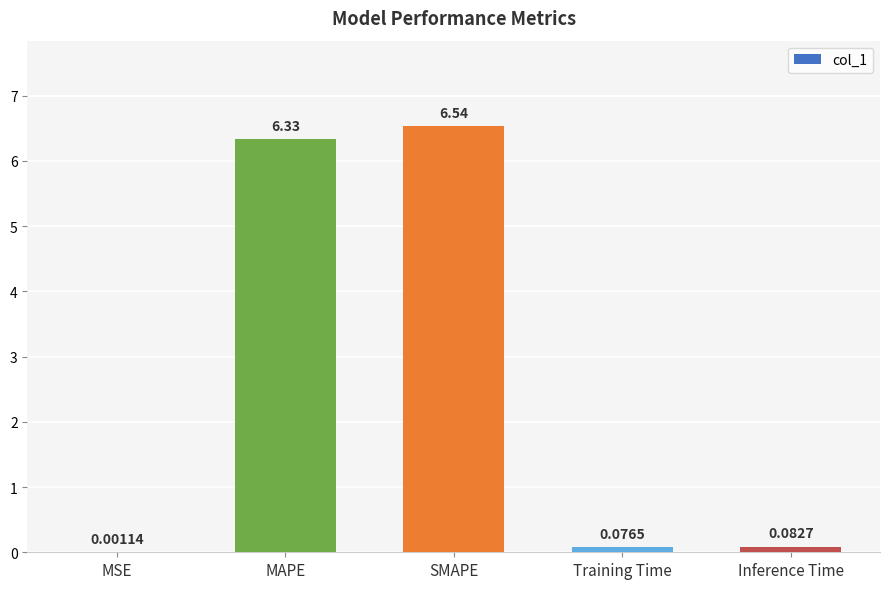

At which category does the chart reach its peak across all series?

SMAPE